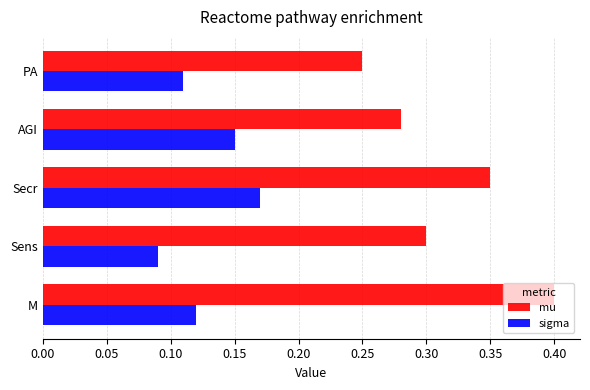

At which label is mu closest to 0?

PA